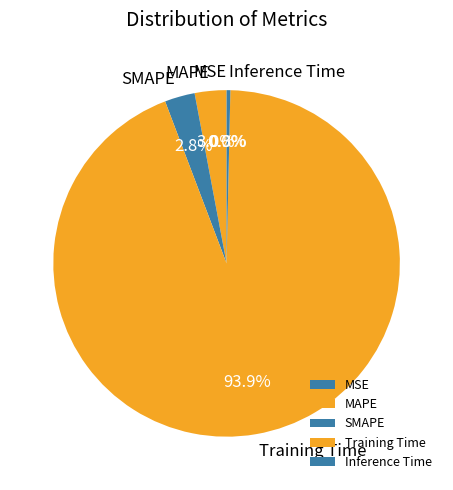

Which slice is the largest?

Training Time